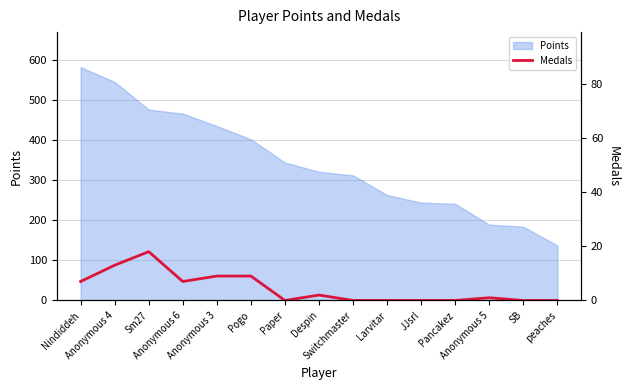

What is the label of the 7th point from the right?

Switchmaster